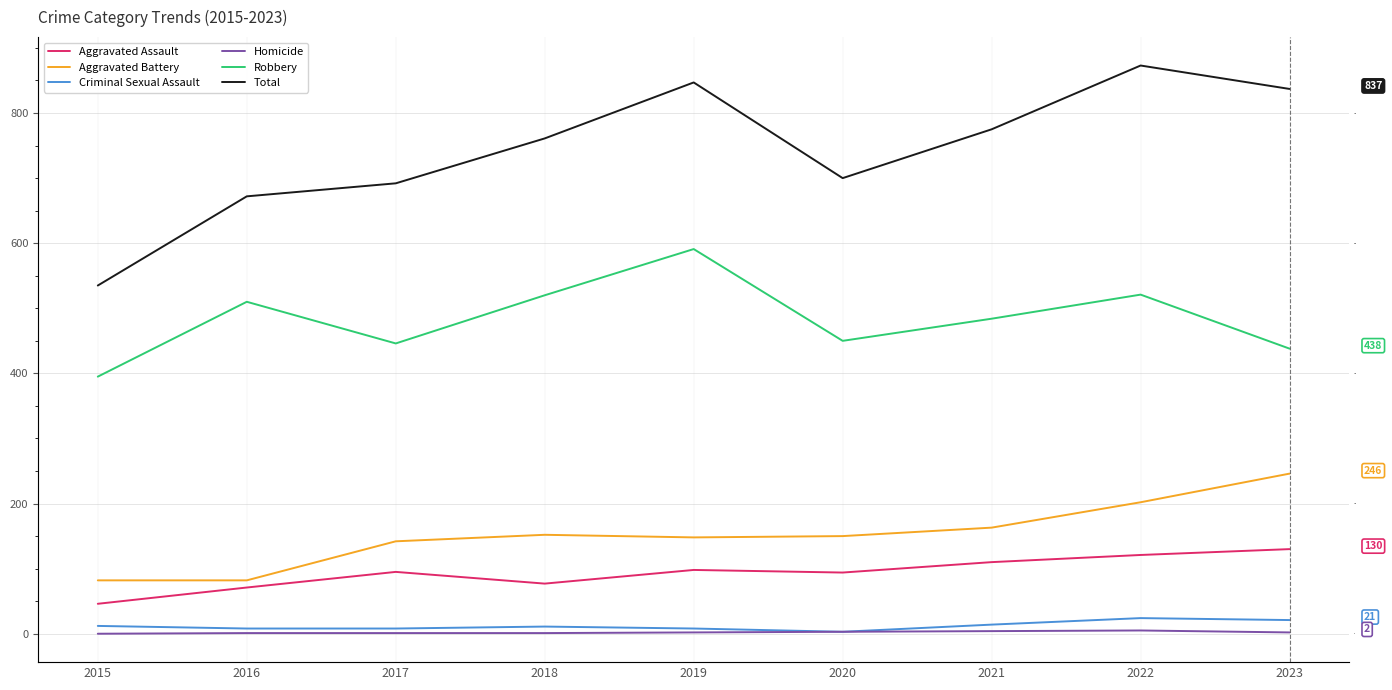

What is the difference between the highest and lowest values at 2019?

845